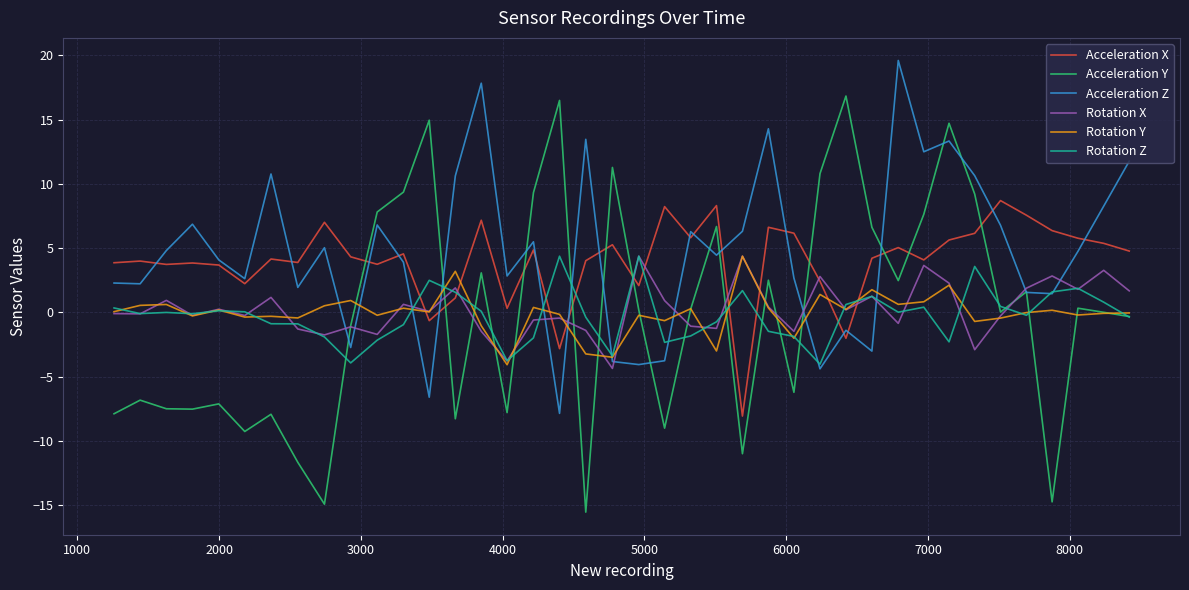

What is the maximum value shown in the chart?

19.6